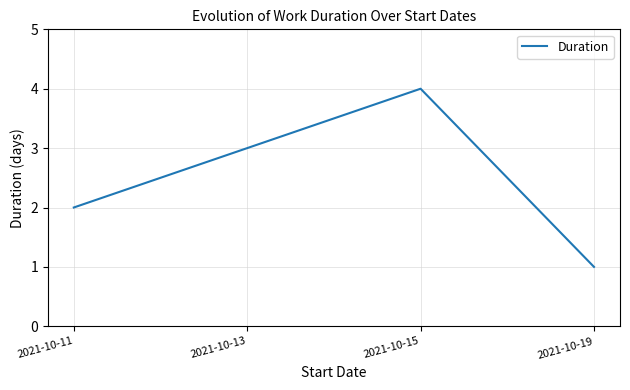

At which category does the data reach its first local peak?

2021-10-15